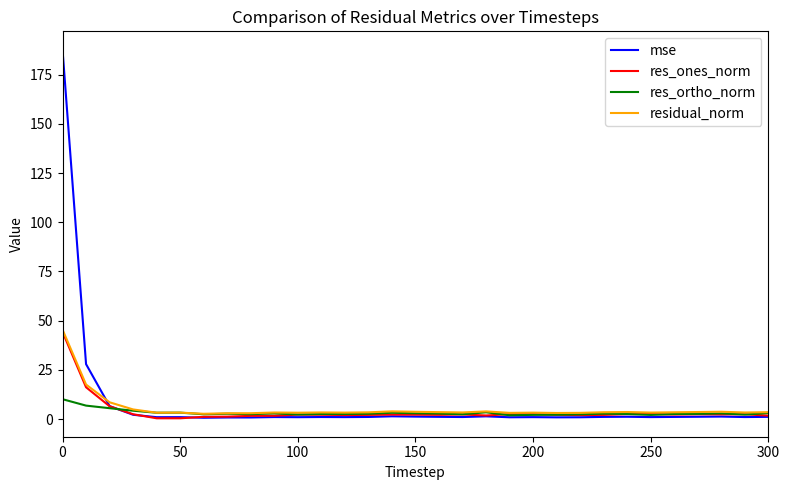

Which series has the largest range (max minus min)?

mse